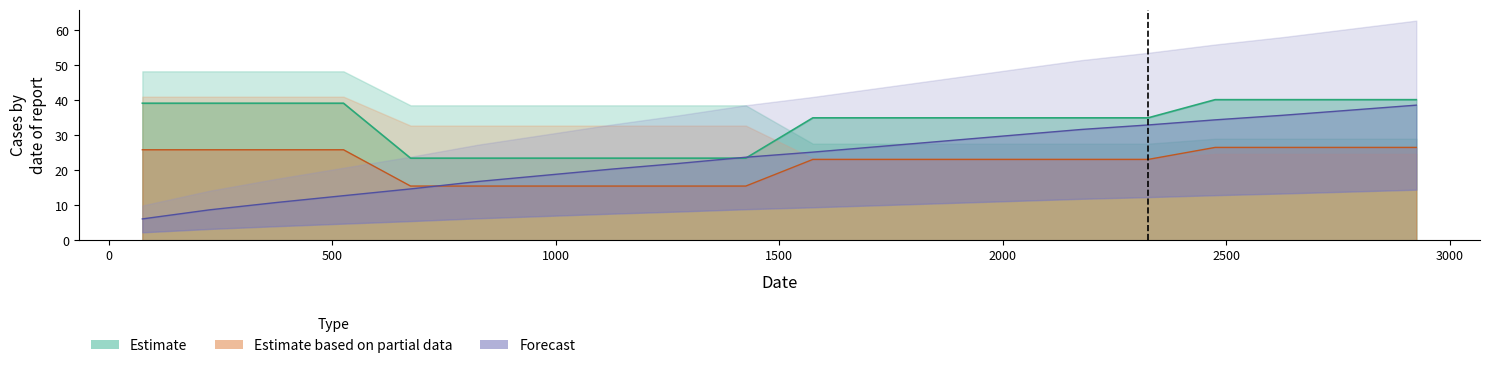

Is the value of col_2 at 1500 greater than the value of col_4 at 18?

No